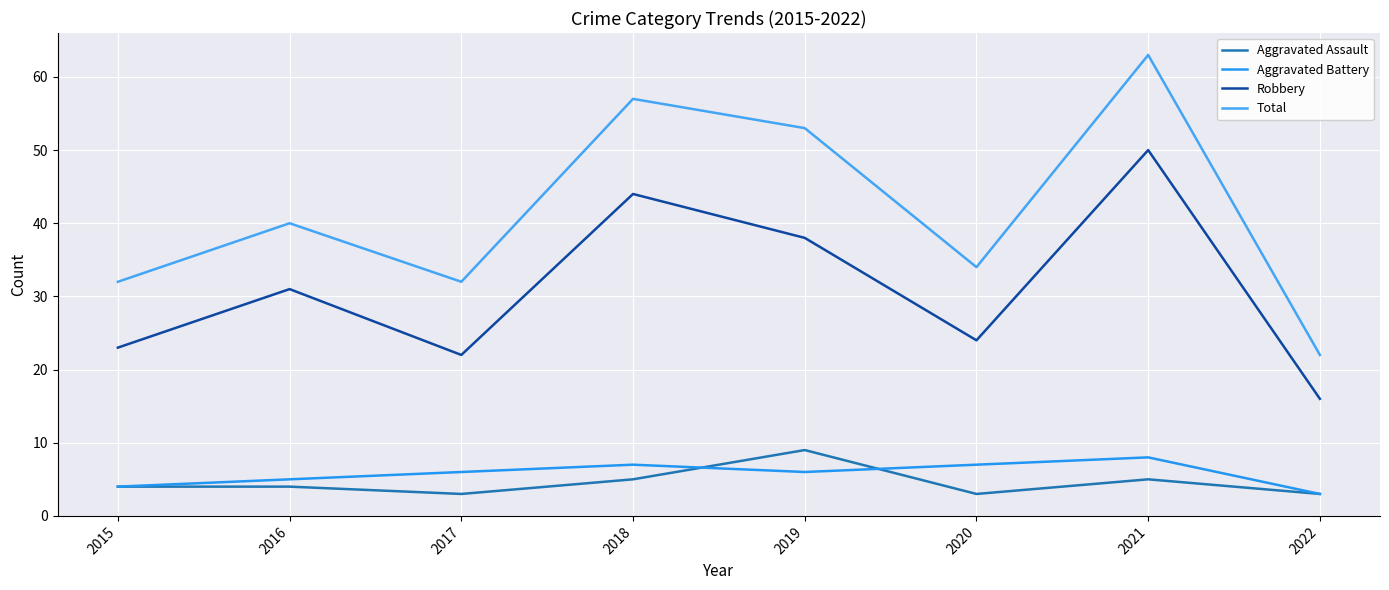

Is this an area chart (filled region under the line)?

No